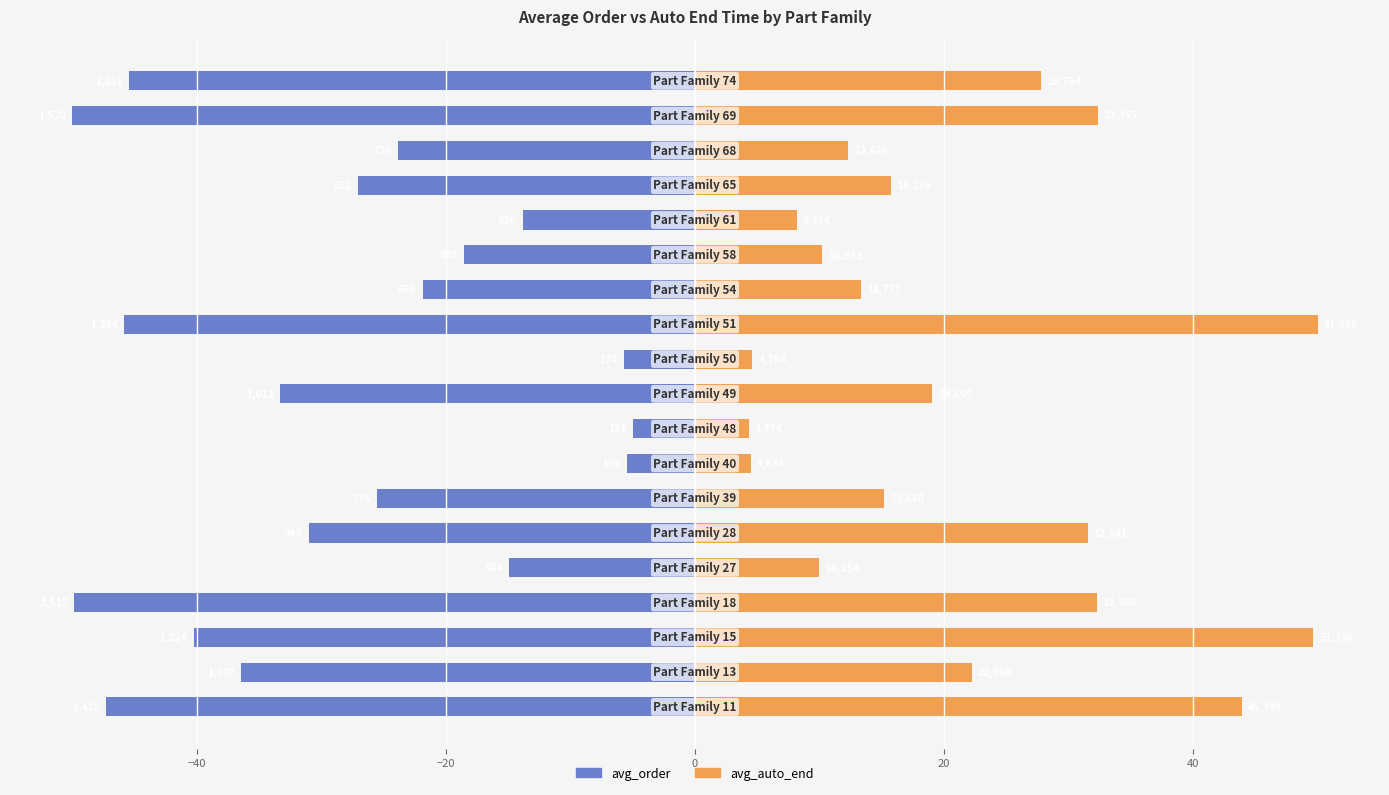

True or false: avg_order has a value of -13.8 at 14.

True